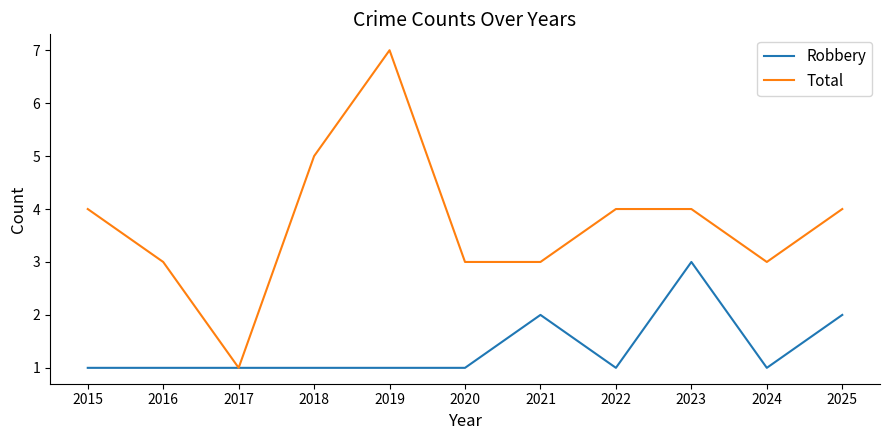

The Total series shows 7 at 2019. True or false?

True